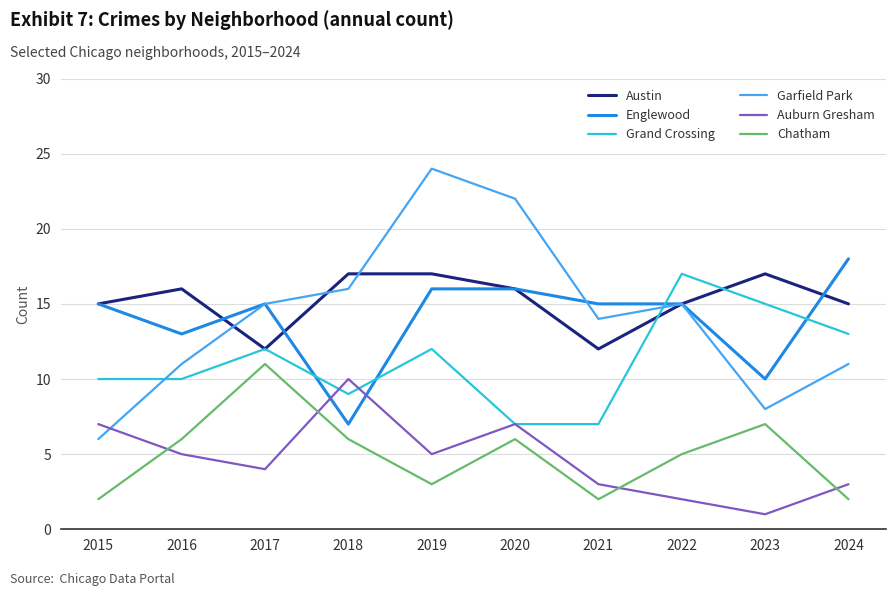

What value does the Englewood series have at 2024?

18